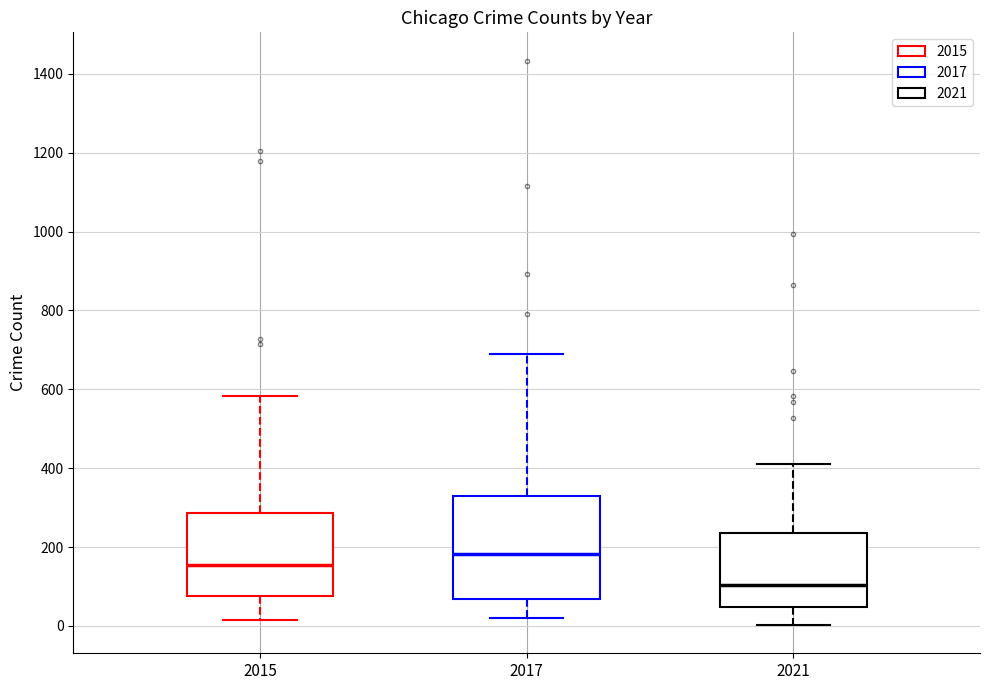

Reading left to right, read every box against the y-axis: the position of its median line, the range the box covers, and the ends of its whiskers. The values are not printed on the chart, so give them approximately, as read against the axis.

2015: median 160, box 80 to 280, whiskers 20 to 580
2017: median 180, box 60 to 340, whiskers 20 to 700
2021: median 100, box 40 to 240, whiskers 0 to 420